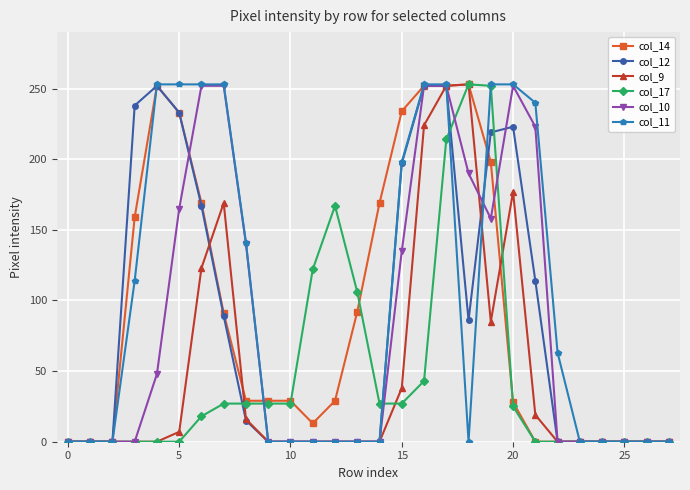

How many lines are shown in the chart?

6